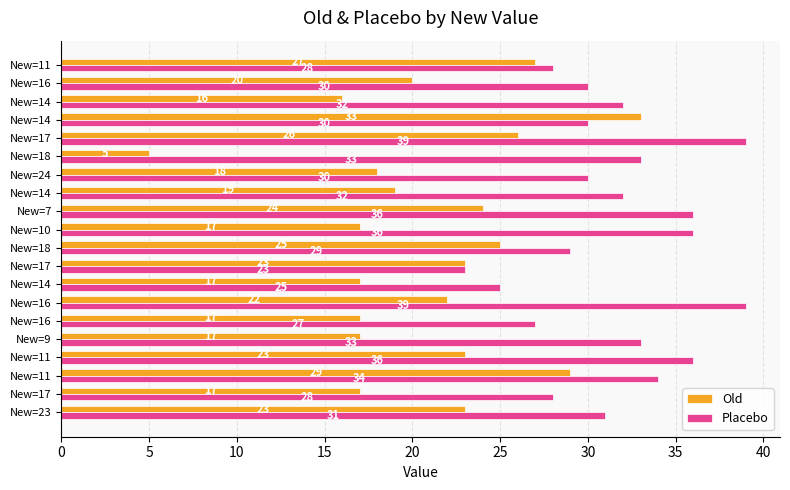

How many categories are shown in the chart?

20